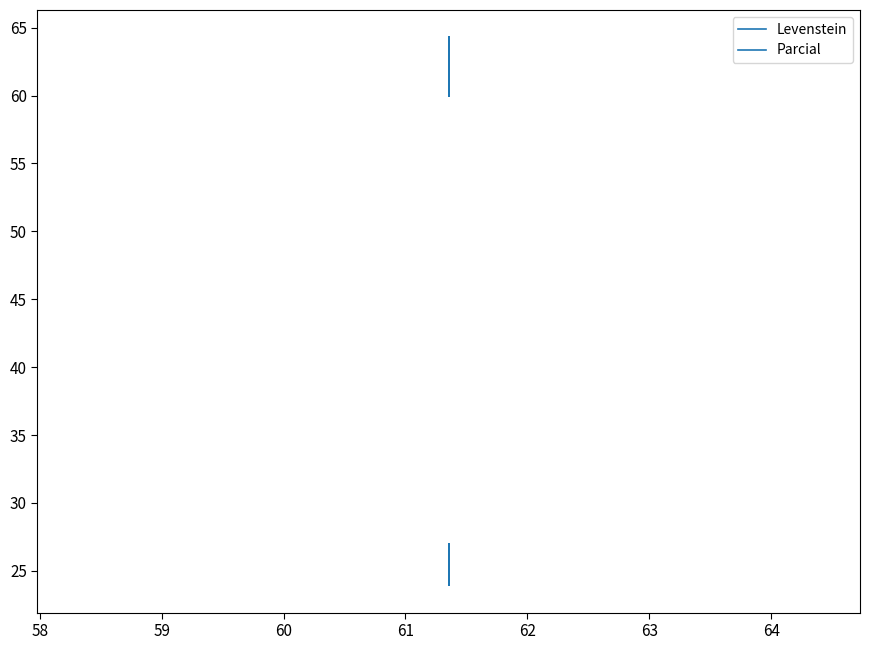

What are all the series names shown in the legend?

Levenstein, Parcial